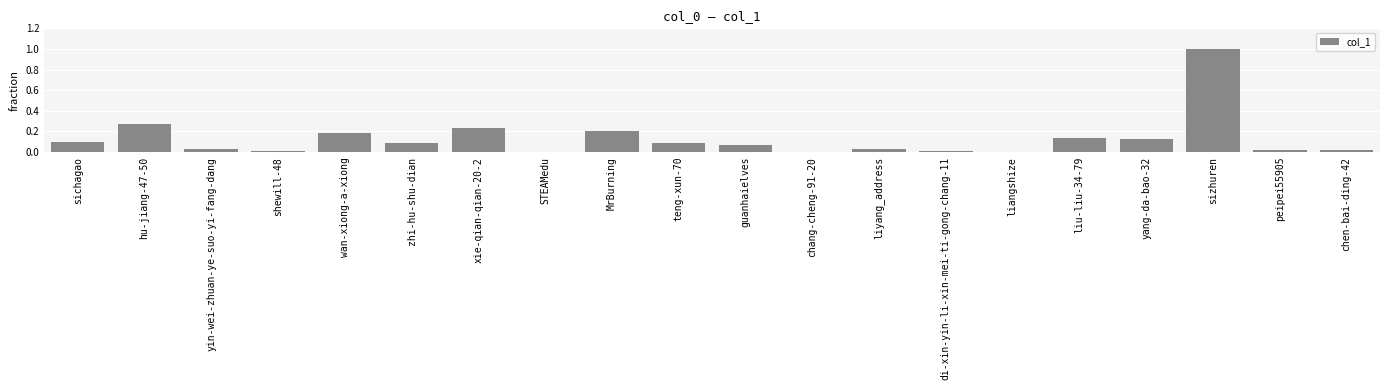

Is it true that the value at yang-da-bao-32 is 0.2?

False